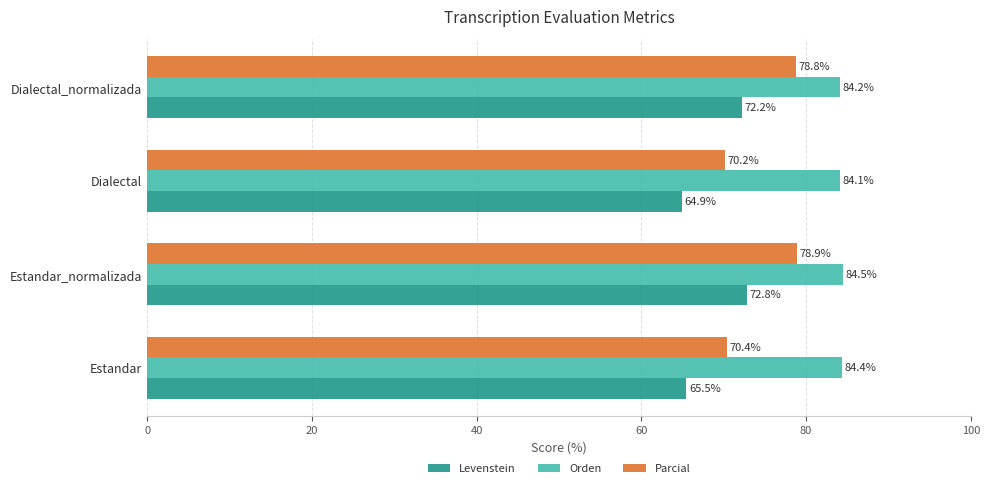

List the labels in order of Levenstein value, largest first.

Estandar_normalizada, Dialectal_normalizada, Estandar, Dialectal